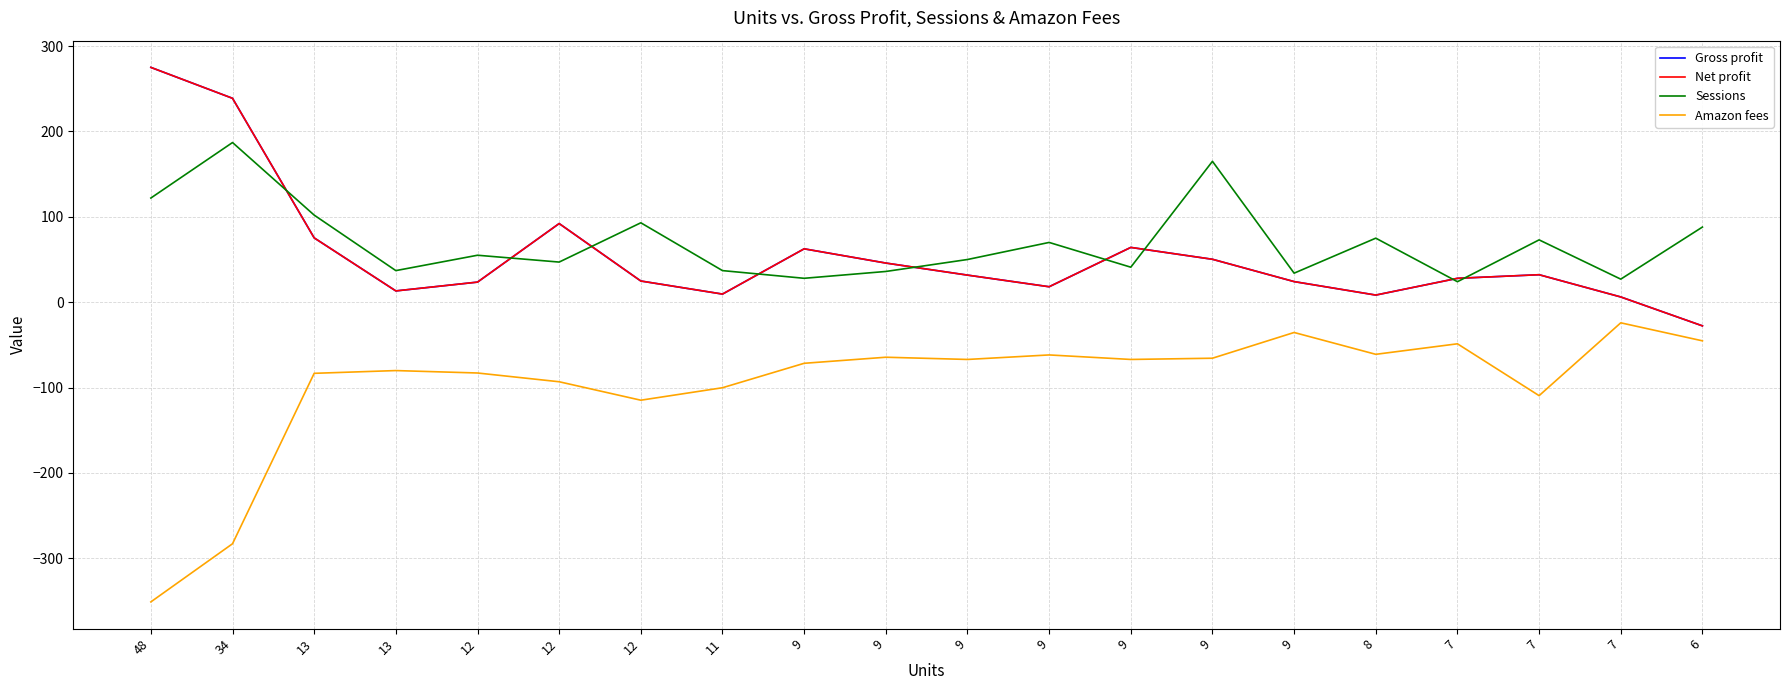

What is the approximate value of Net profit at 9?

24.1